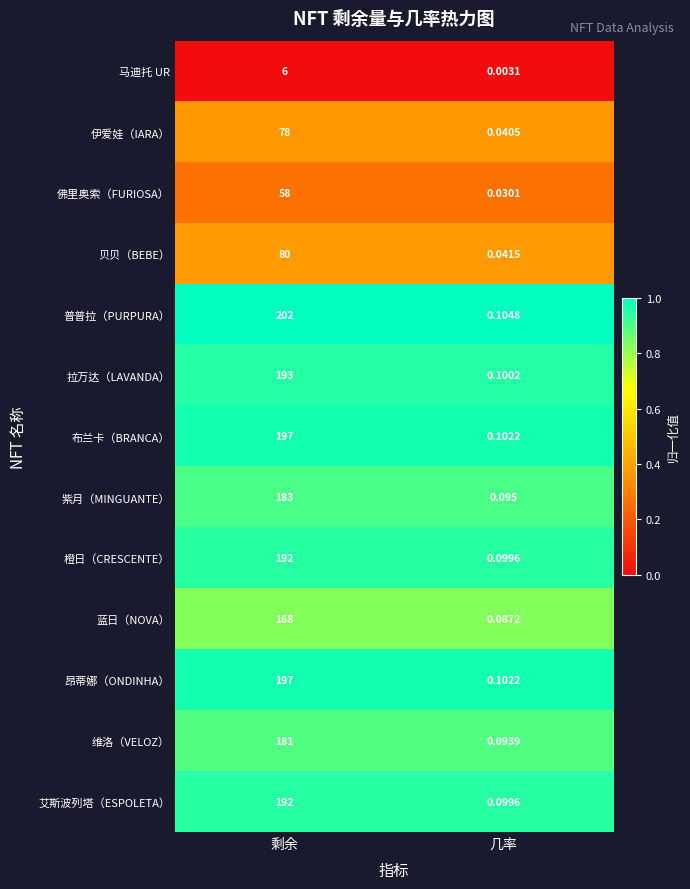

Rank the categories by 贝贝（BEBE） value from lowest to highest.

几率, 剩余